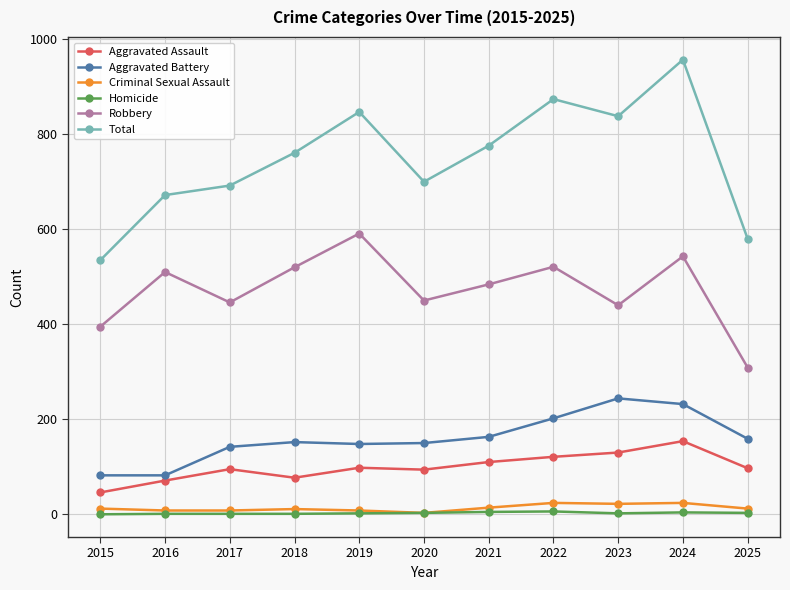

Does the chart display data point markers on the line(s)?

Yes